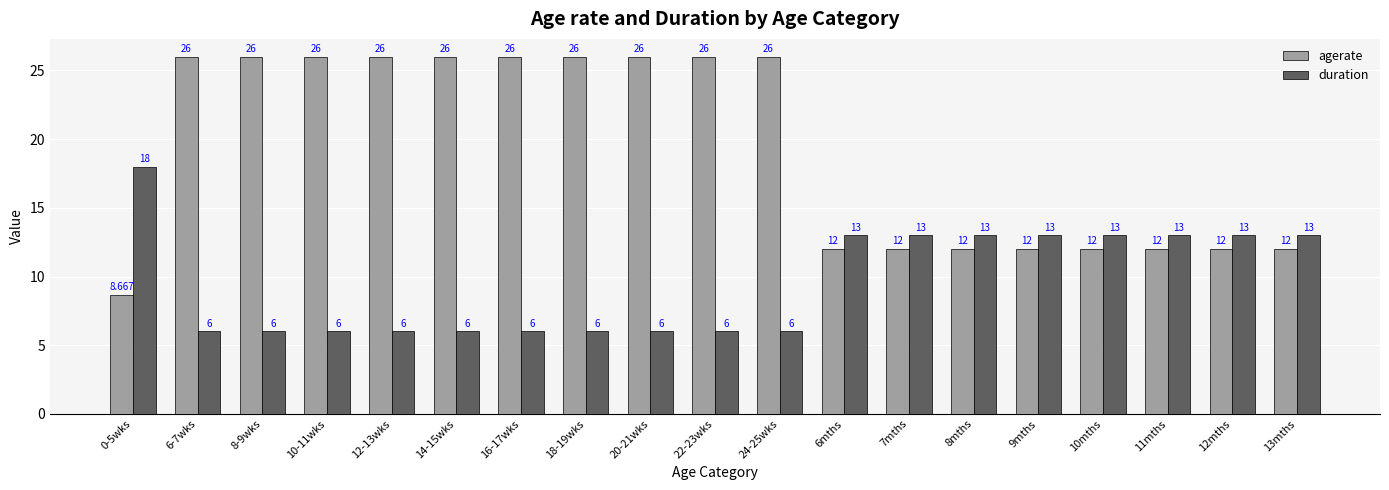

Which series changed the most between 22-23wks and 9mths?

agerate